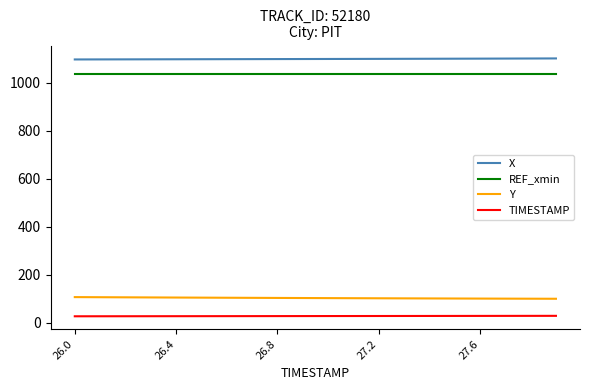

What is the difference between the second highest and minimum values in the Y series?

6.4